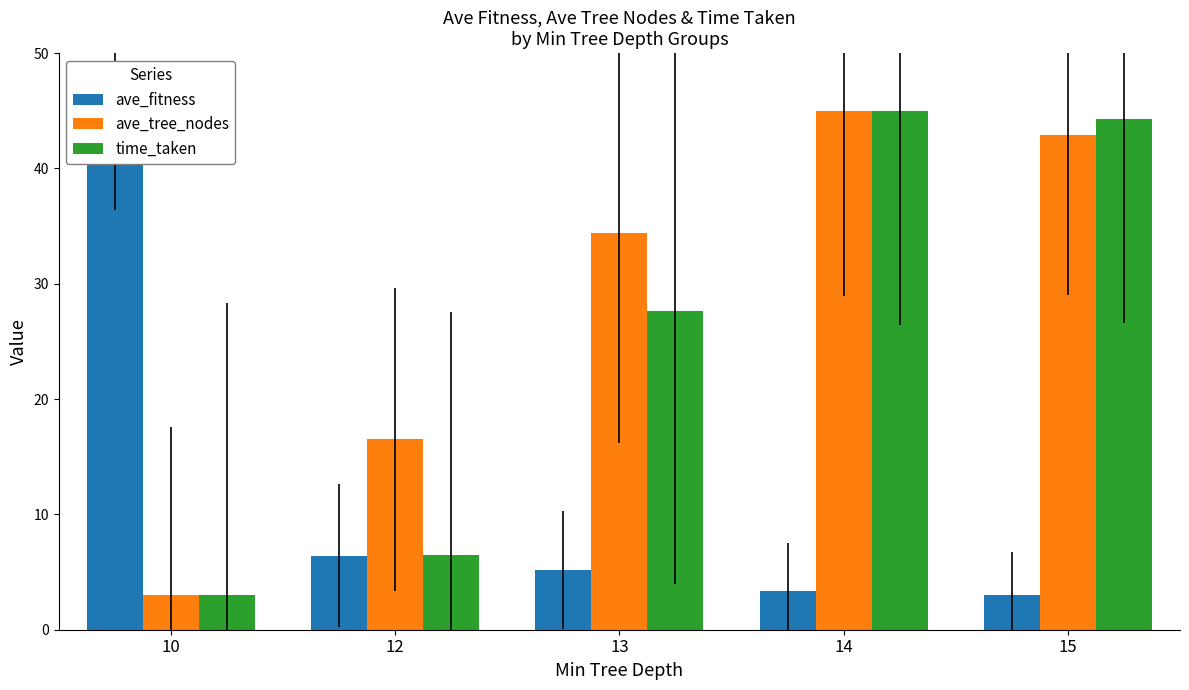

What is the maximum value shown in the chart?

45.0